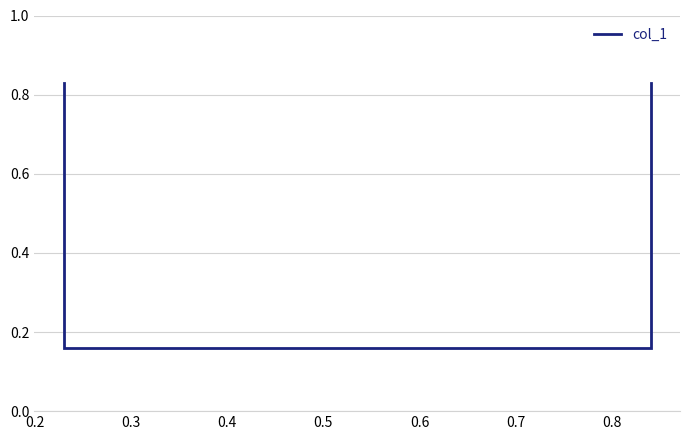

What is the greatest value displayed?

0.8